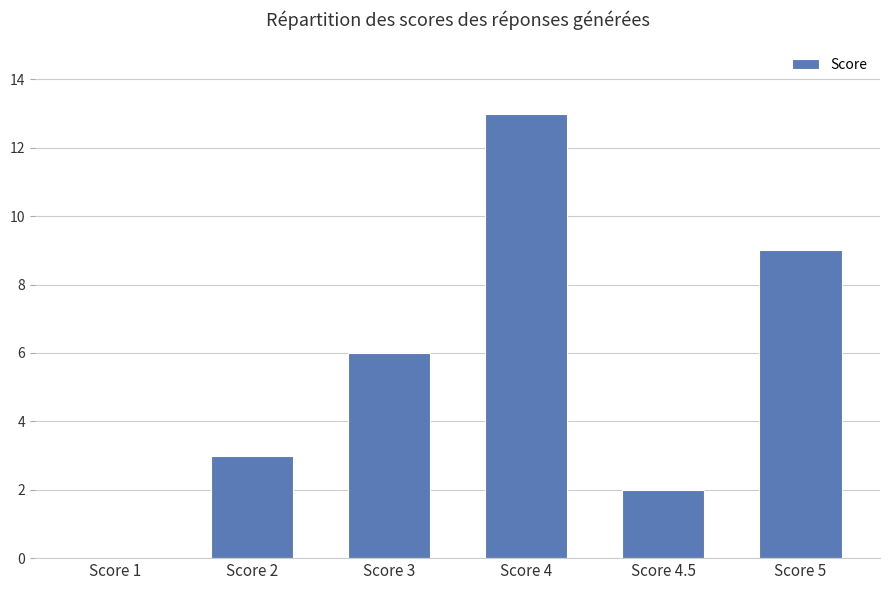

Is it true that the value at Score 3 is 6?

True